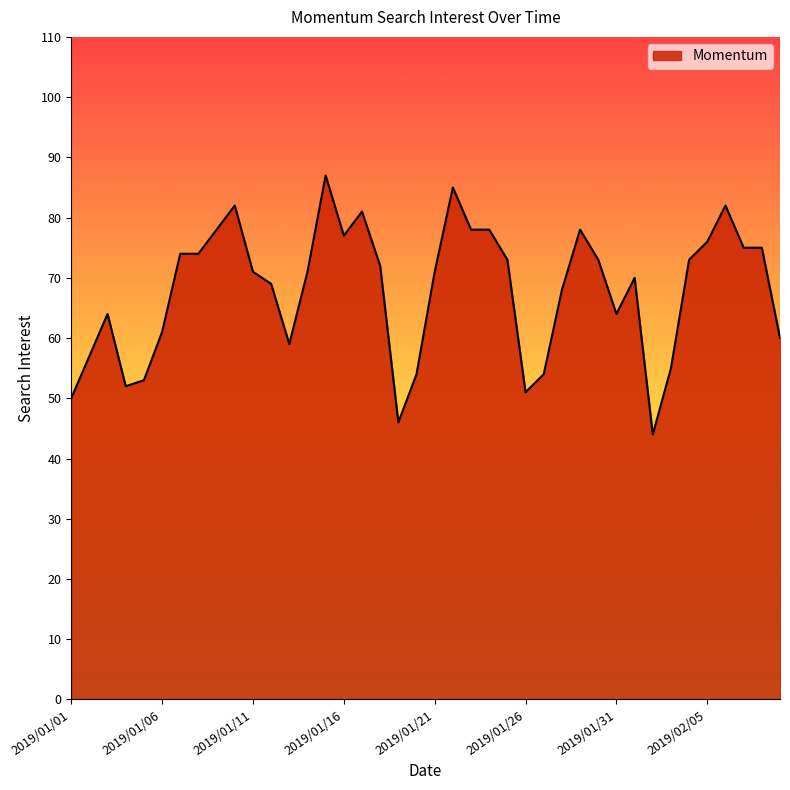

What is the maximum value shown in the chart?

87